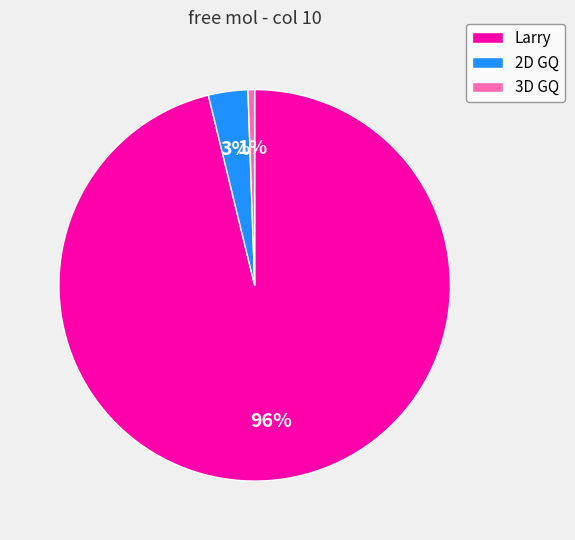

Count the number of slices in the pie.

3